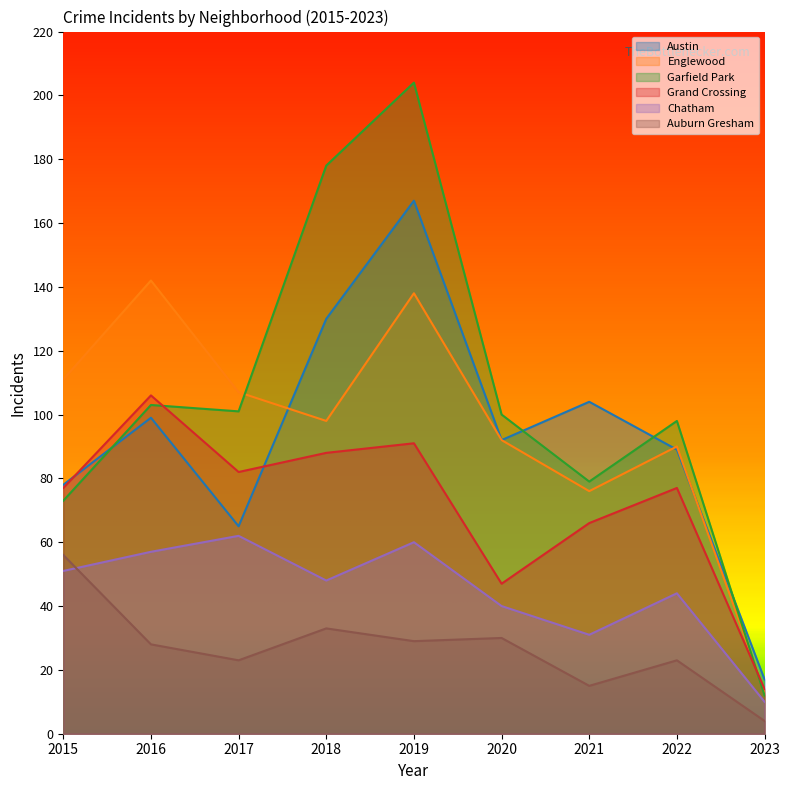

How many intersections are there between Grand Crossing and Austin?

2